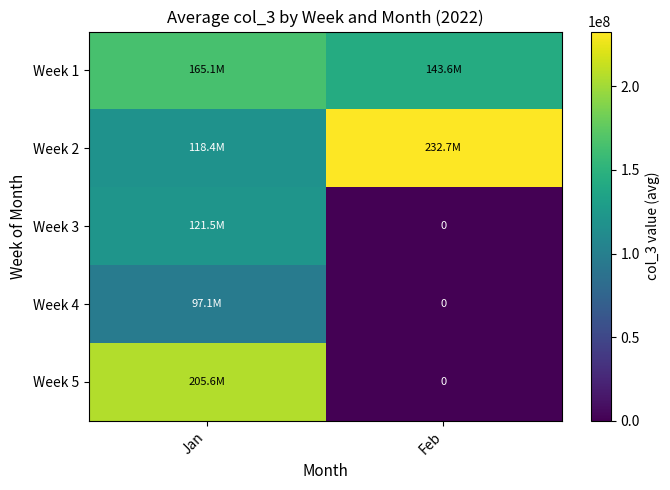

Between Feb and Jan, which is larger?

Jan